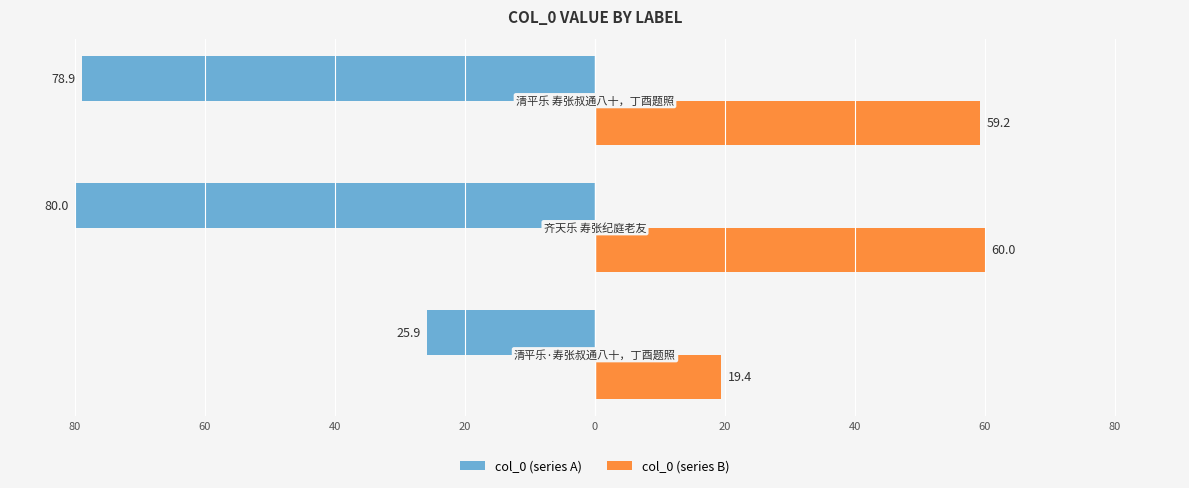

What are all the series names shown in the legend?

col_0 (series A), col_0 (series B)